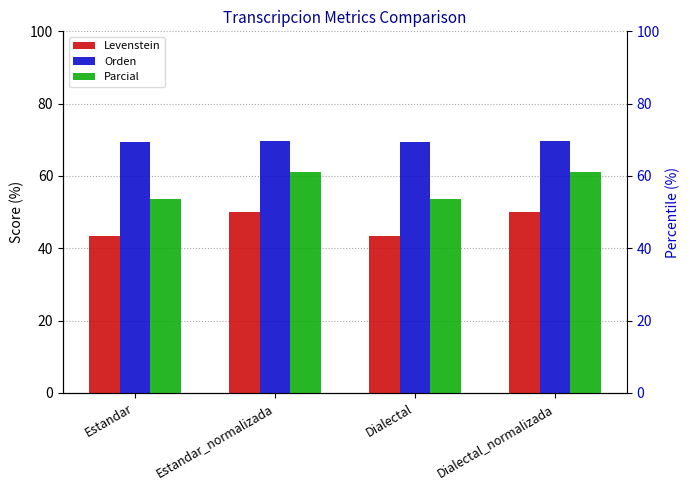

Are the bars grouped side by side (vs. stacked)?

Yes